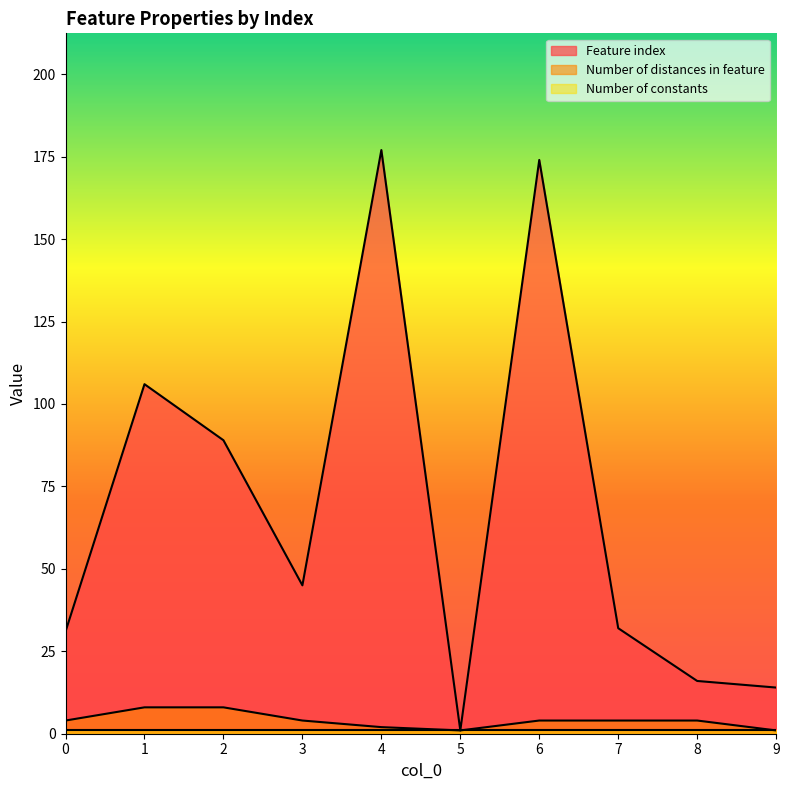

At how many categories does at least one series exceed 64?

4